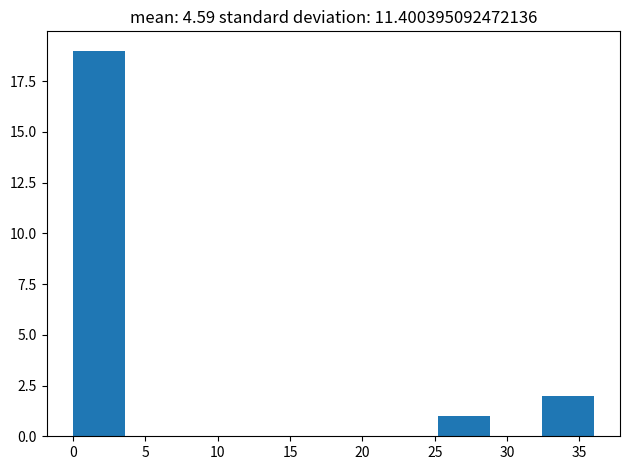

How tall is the bar that spans 32.4 to 36.0 on the x-axis? Neither the bar edges nor the heights are printed on the chart, so give them approximately, as read against the axes.

2